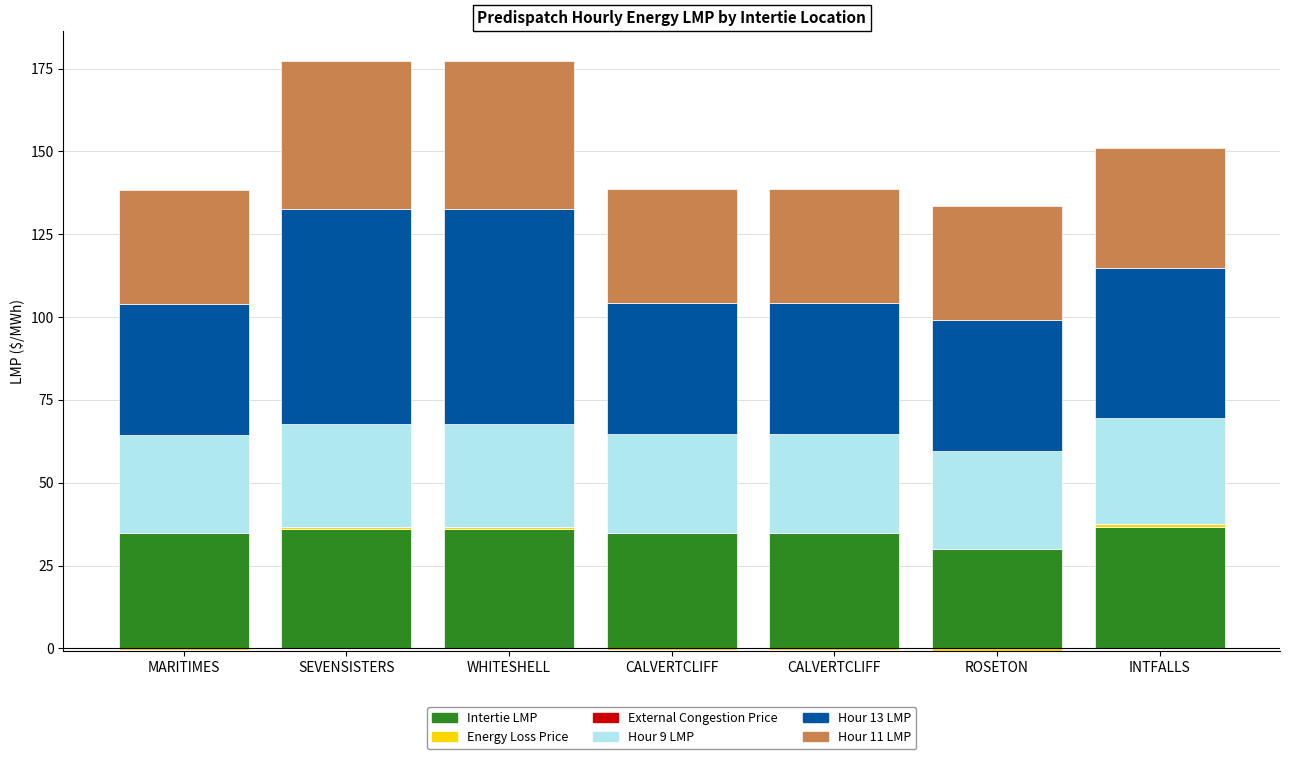

What is the label of the 6th bar from the right?

SEVENSISTERS